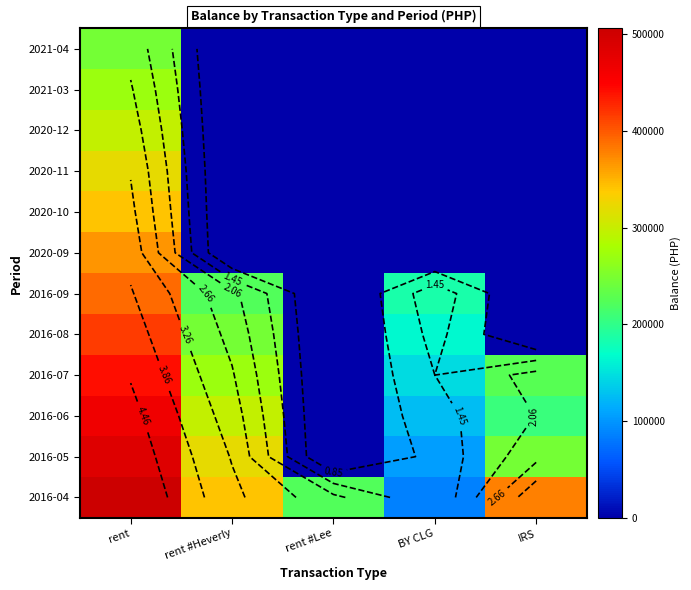

Where is 2016-05 nearest to the value 242993?

IRS